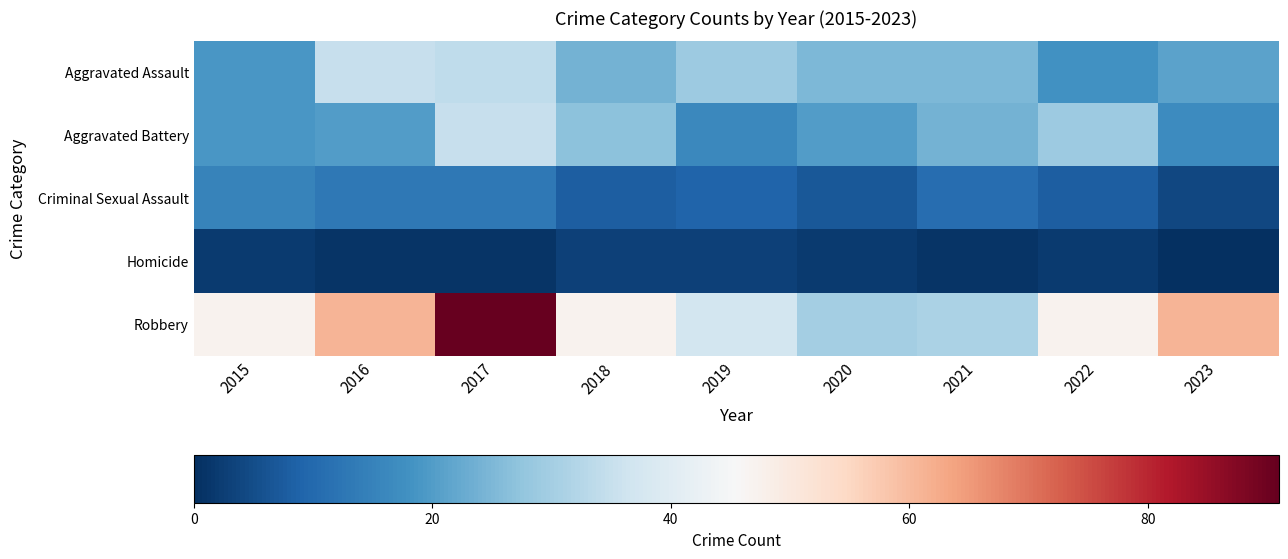

Reading left to right, list all the values displayed in this chart.

Aggravated Assault: 2015=19	2016=35	2017=34	2018=24	2019=29	2020=25	2021=25	2022=18	2023=21
Aggravated Battery: 2015=19	2016=20	2017=35	2018=27	2019=16	2020=20	2021=24	2022=29	2023=17
Criminal Sexual Assault: 2015=15	2016=13	2017=13	2018=8	2019=9	2020=7	2021=11	2022=8	2023=4
Homicide: 2015=2	2016=1	2017=1	2018=3	2019=3	2020=2	2021=1	2022=2	2023=0
Robbery: 2015=47	2016=61	2017=91	2018=47	2019=37	2020=30	2021=31	2022=47	2023=61